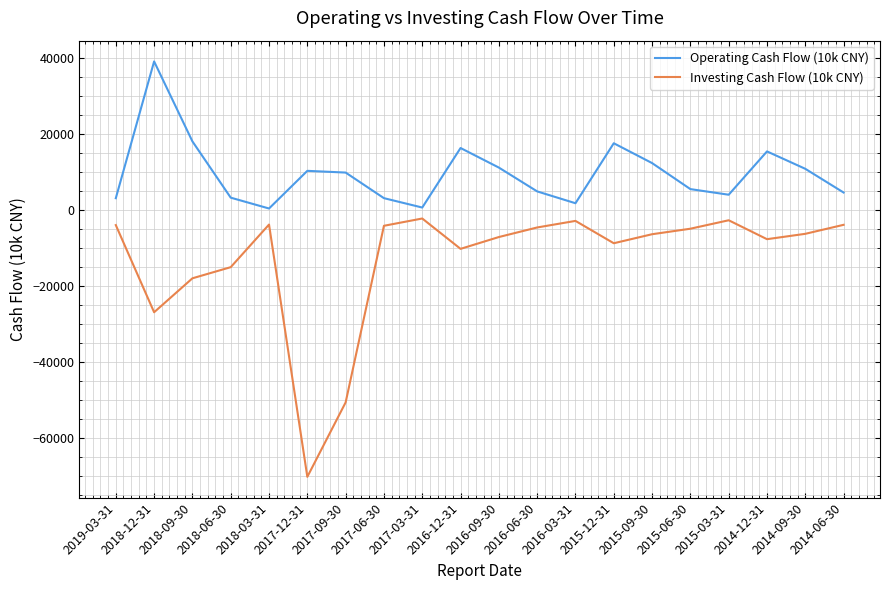

What is the greatest value displayed?

39043